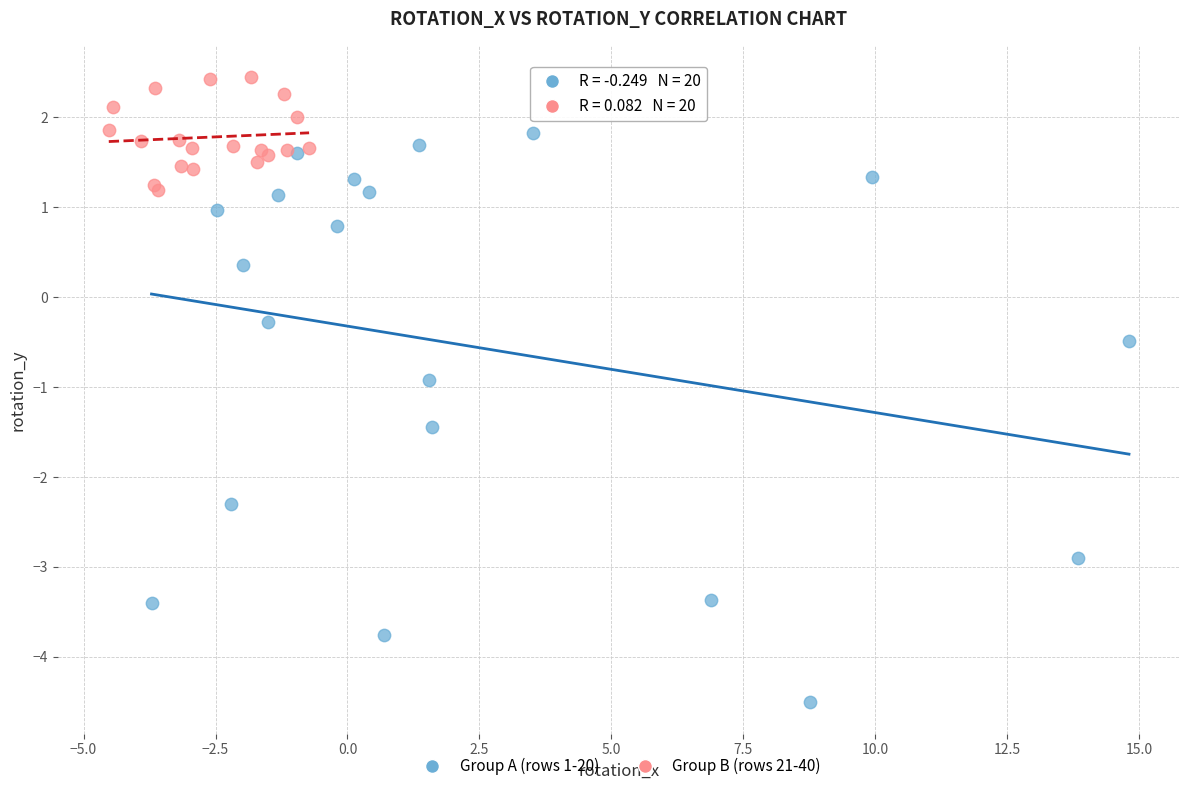

Which series reaches the minimum Y coordinate?

Group A (rows 1-20)